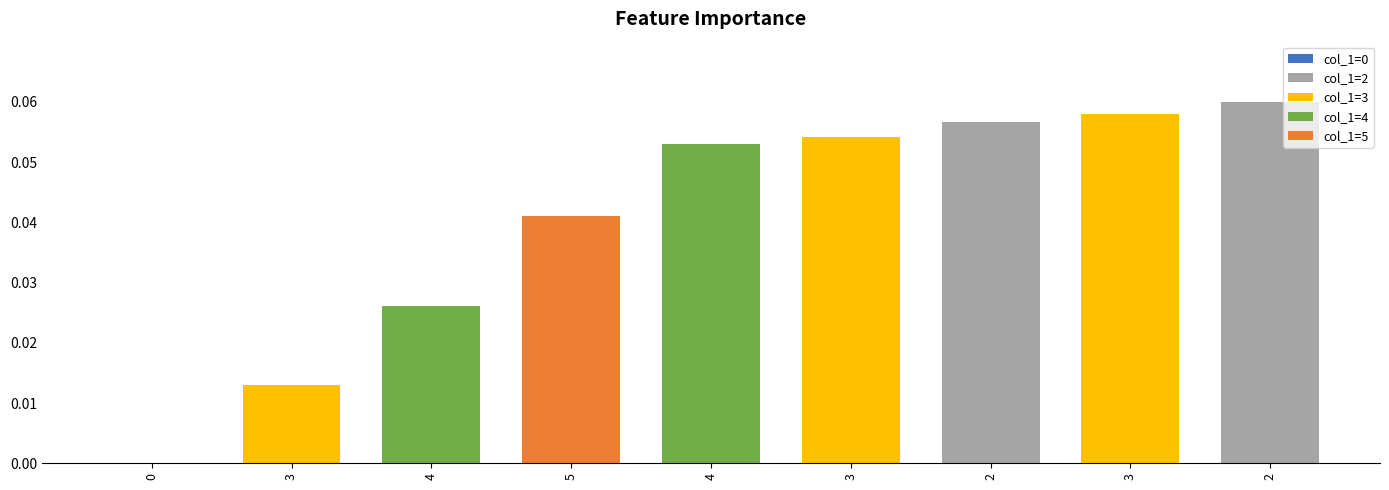

How many positive values are there?

8